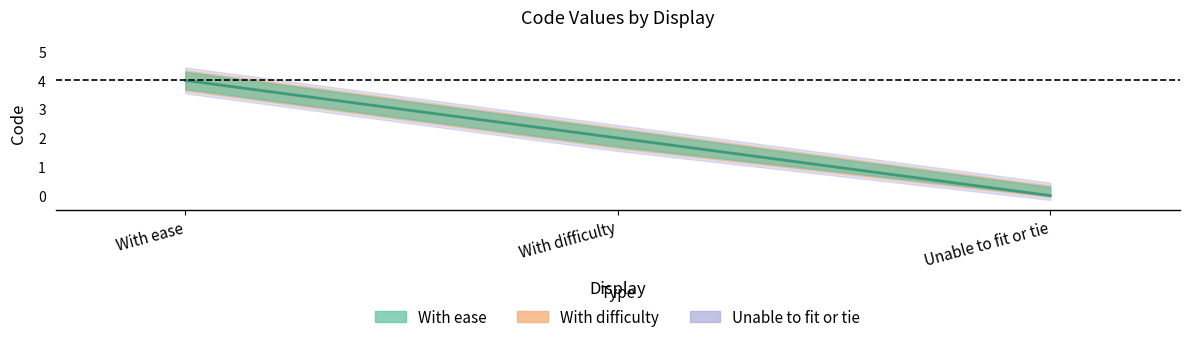

At which label is With ease closest to 4?

With ease